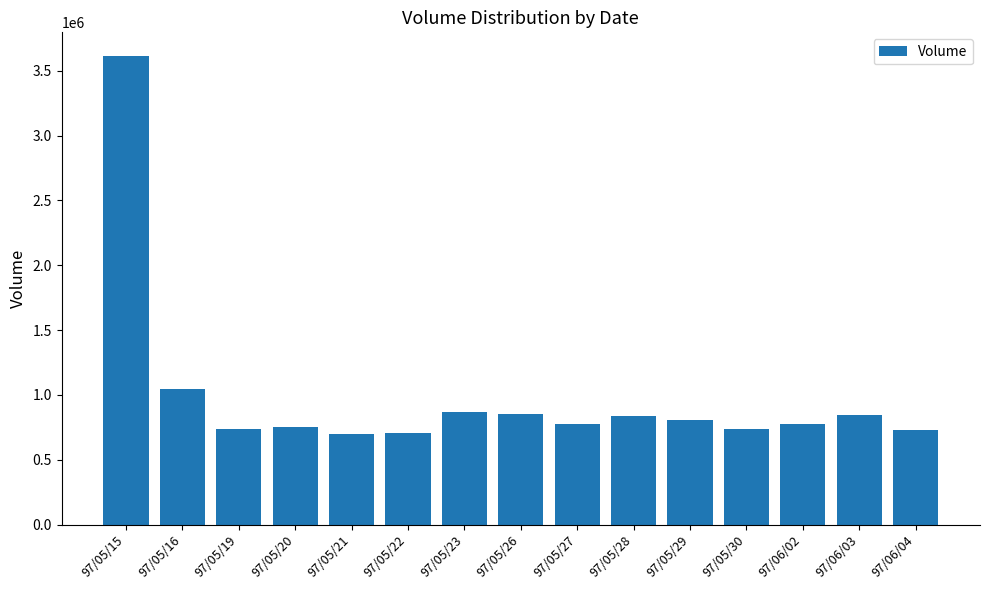

What is the sum of all values?

14803000